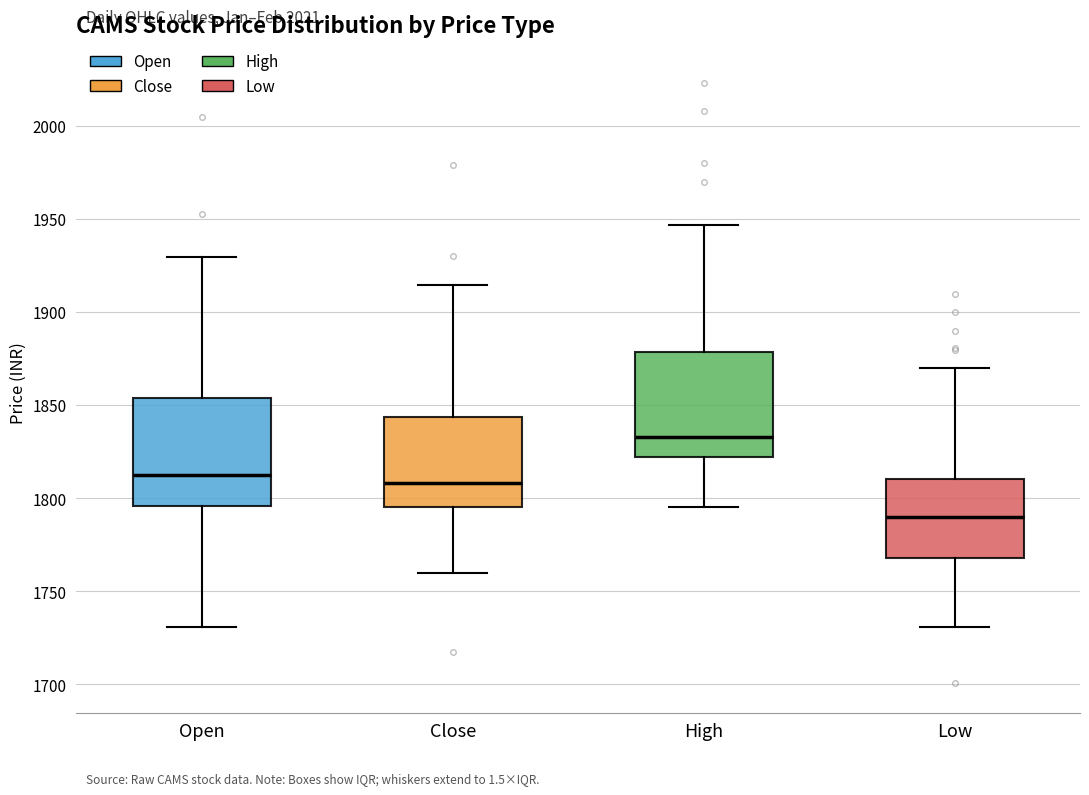

Reading left to right, transcribe this box plot: for each box, give where its median line is, the range the box spans, and where its two whiskers end, as read against the y-axis. The values are not printed on the chart, so give them approximately, as read against the axis.

Open: median 1810, box 1795 to 1855, whiskers 1730 to 1930
Close: median 1810, box 1795 to 1845, whiskers 1760 to 1915
High: median 1835, box 1820 to 1880, whiskers 1795 to 1945
Low: median 1790, box 1770 to 1810, whiskers 1730 to 1870